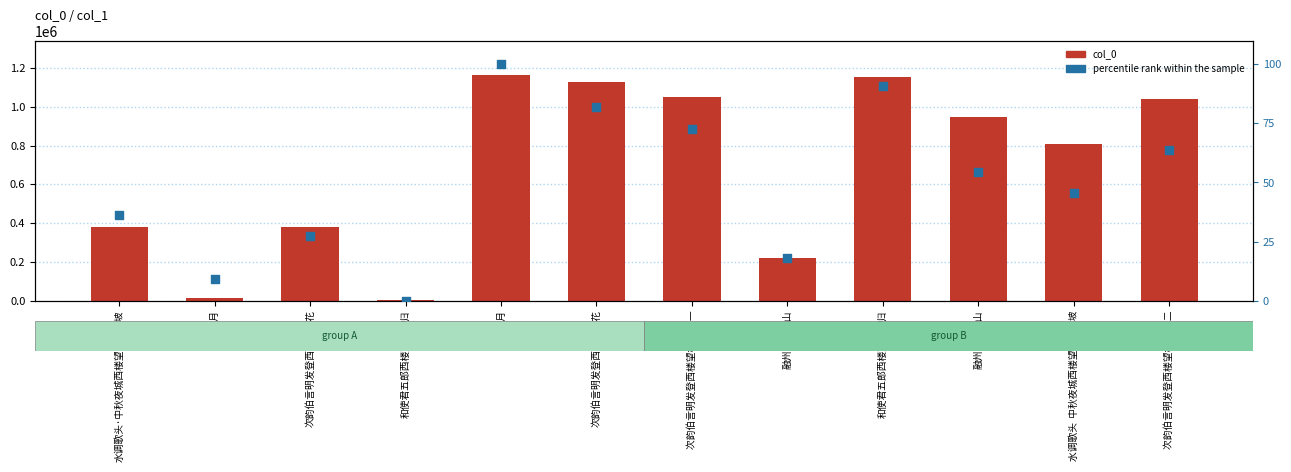

What are all the series names shown in the legend?

col_0, percentile rank within the sample